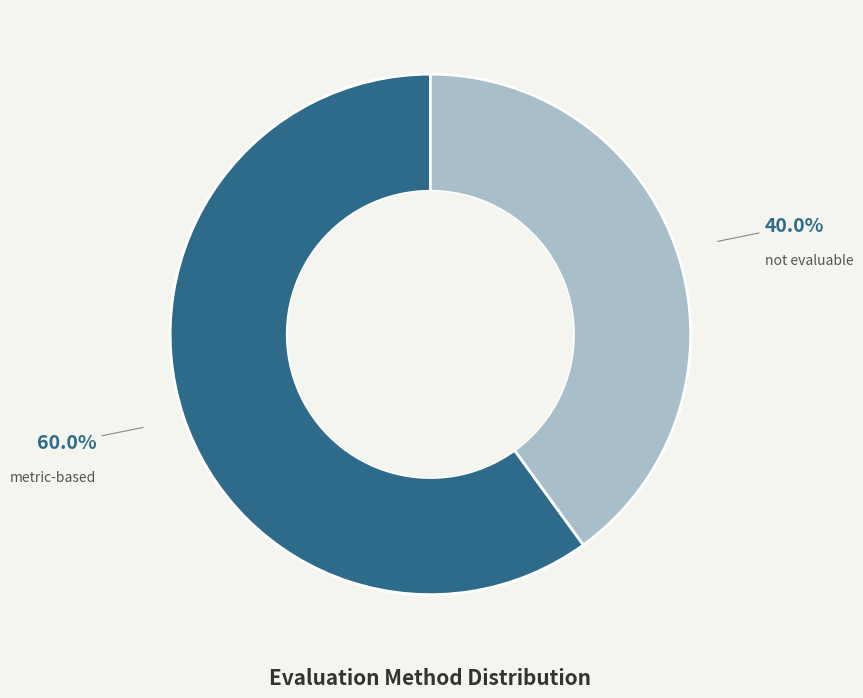

Count the number of slices in the pie.

2